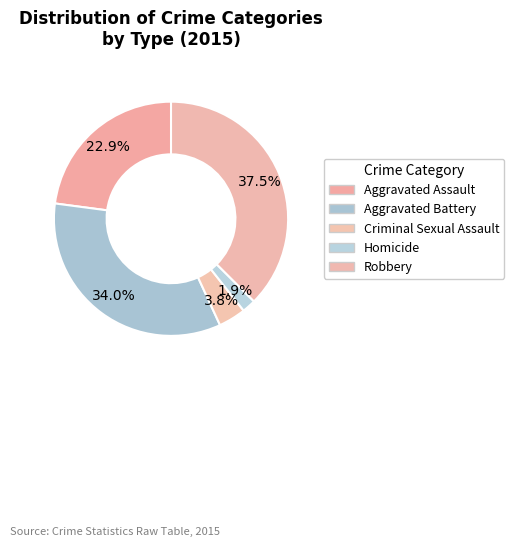

Do Criminal Sexual Assault and Aggravated Battery together represent more than half of the pie?

No